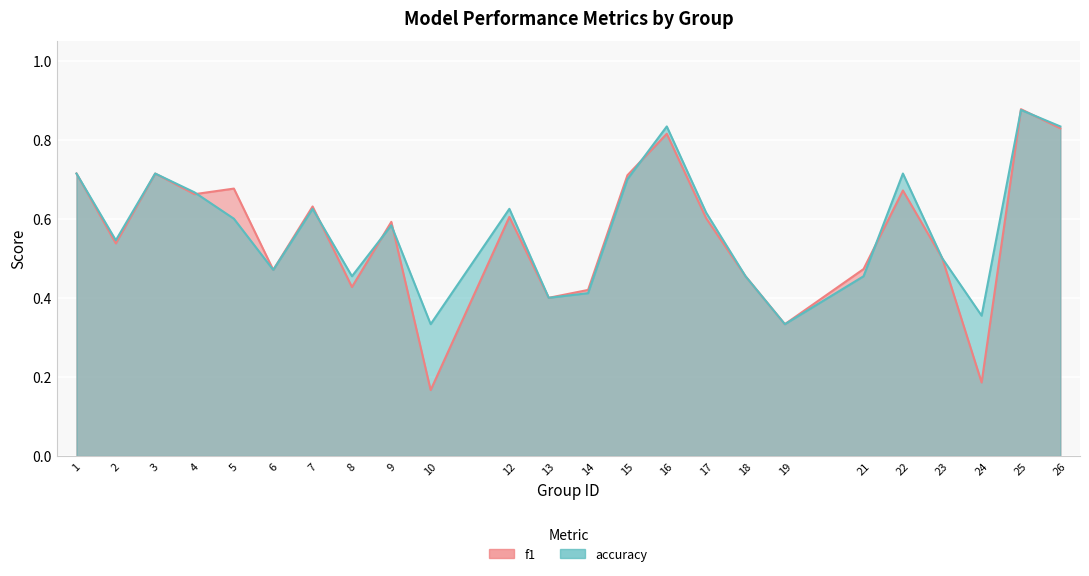

What is the difference between the maximum and minimum values in the f1 series?

0.7